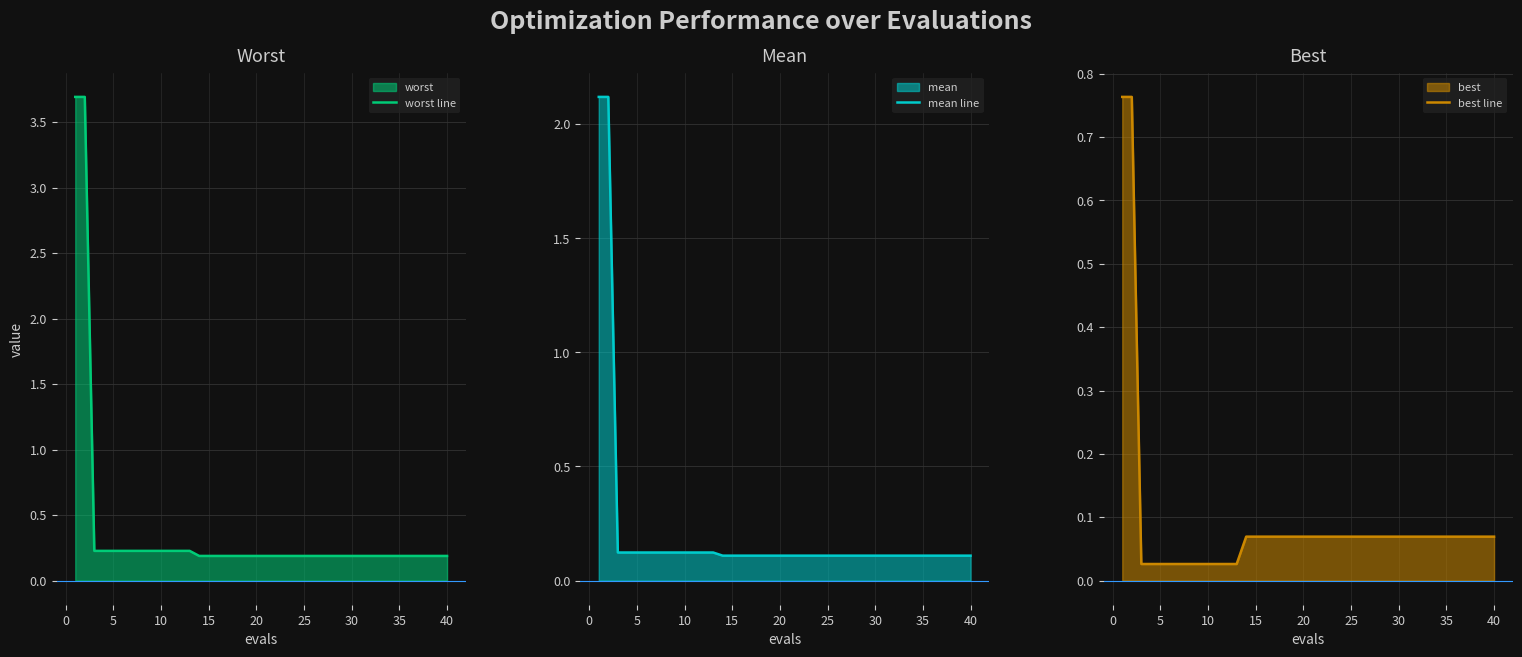

What is the minimum value for mean line?

0.1